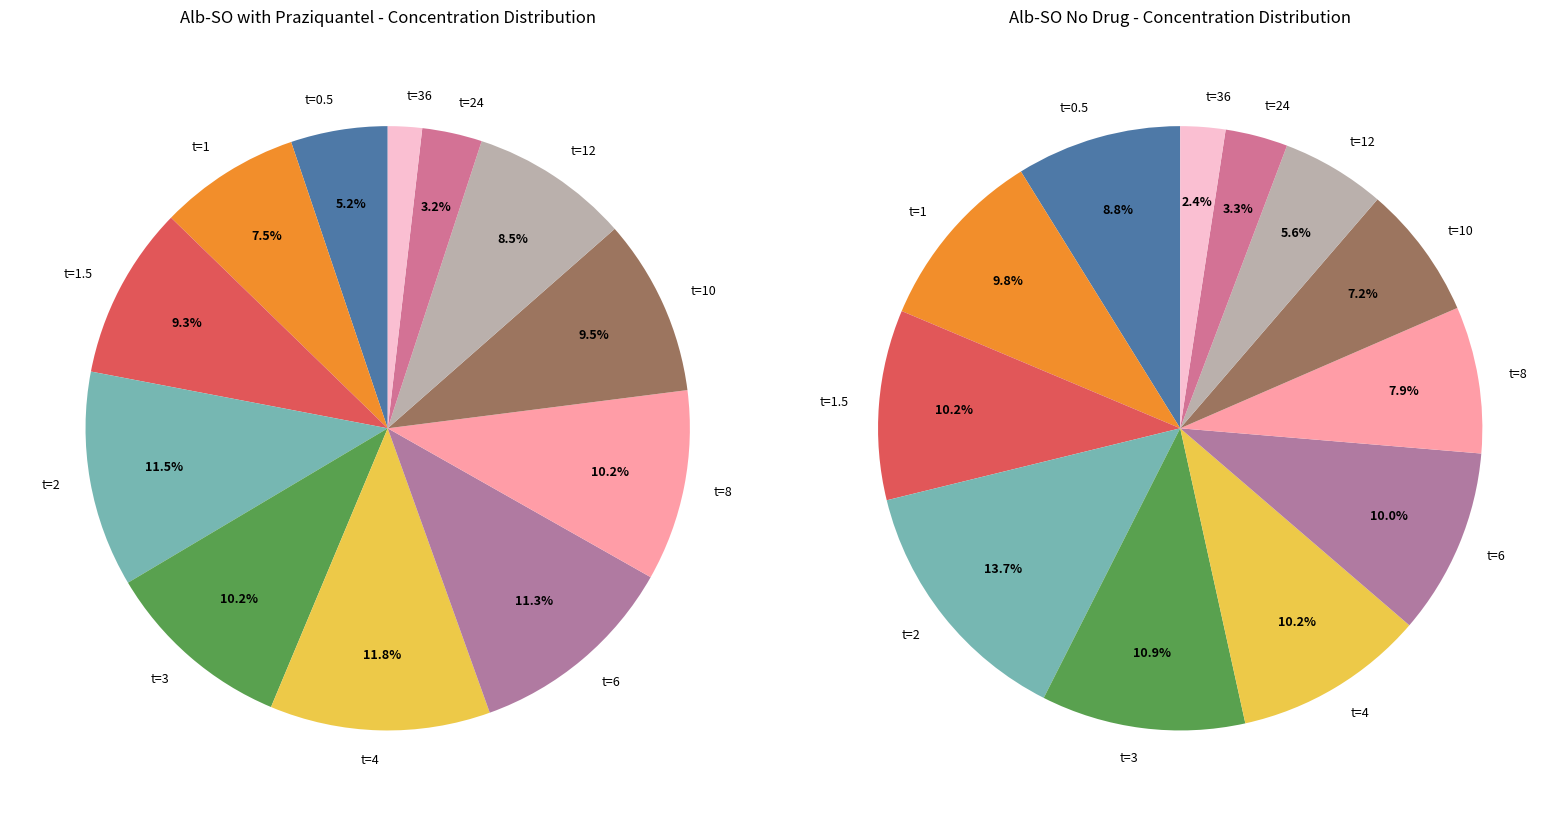

Rank the categories by value from lowest to highest.

t=36, t=24, t=0.5, t=1, t=12, t=1.5, t=10, t=3, t=8, t=6, t=2, t=4